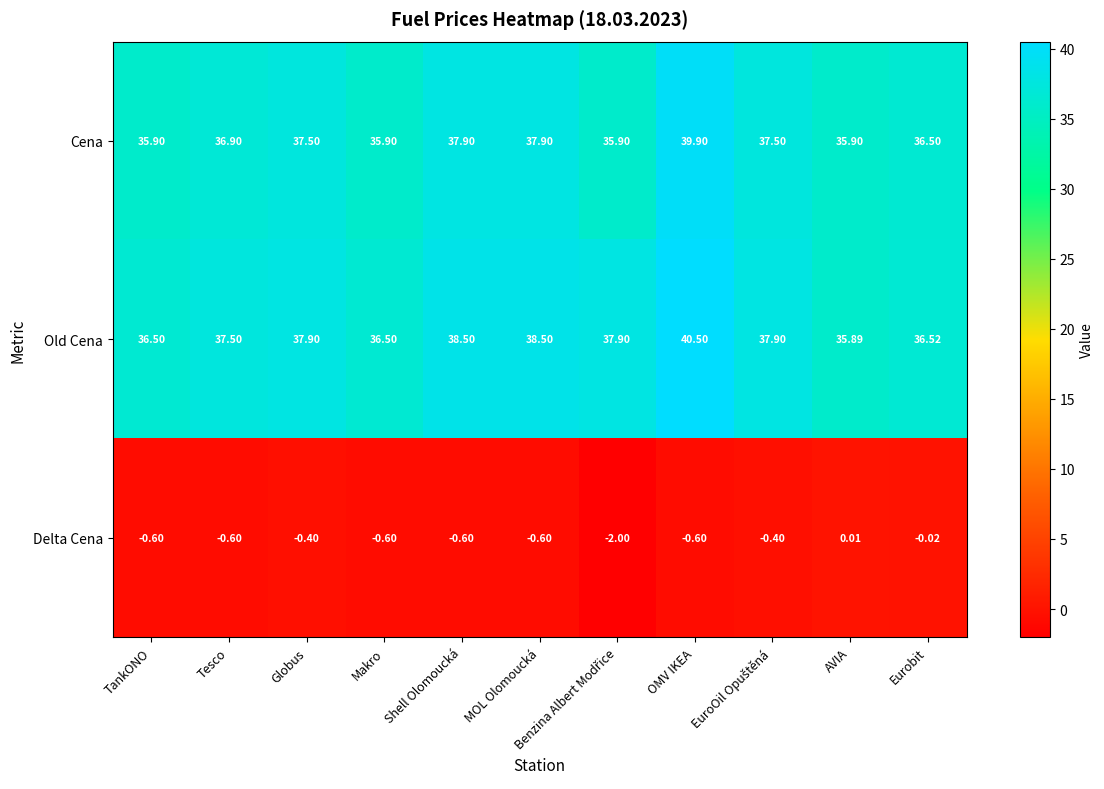

List the series in order of their peak value, lowest first.

Delta Cena, Cena, Old Cena